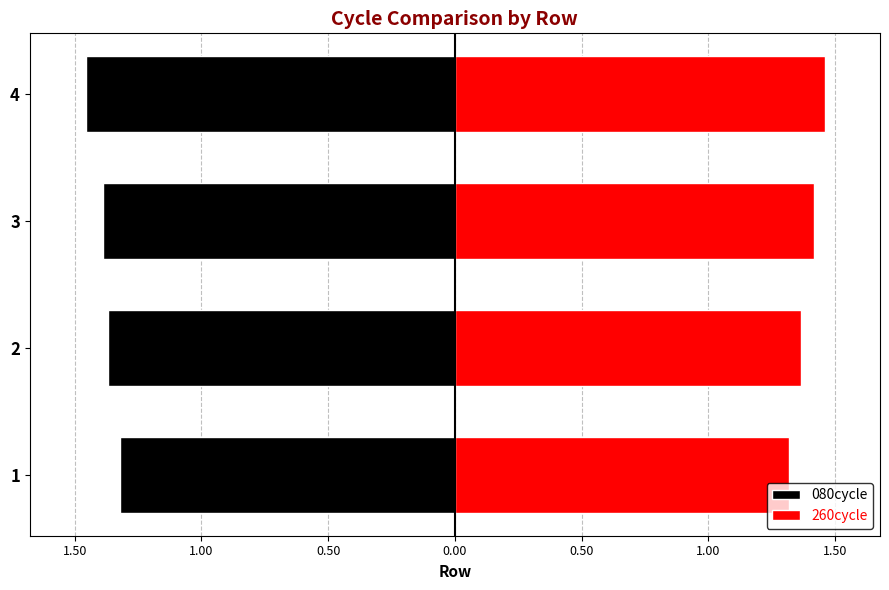

Rank the series at 3 from highest to lowest value.

260cycle, 080cycle